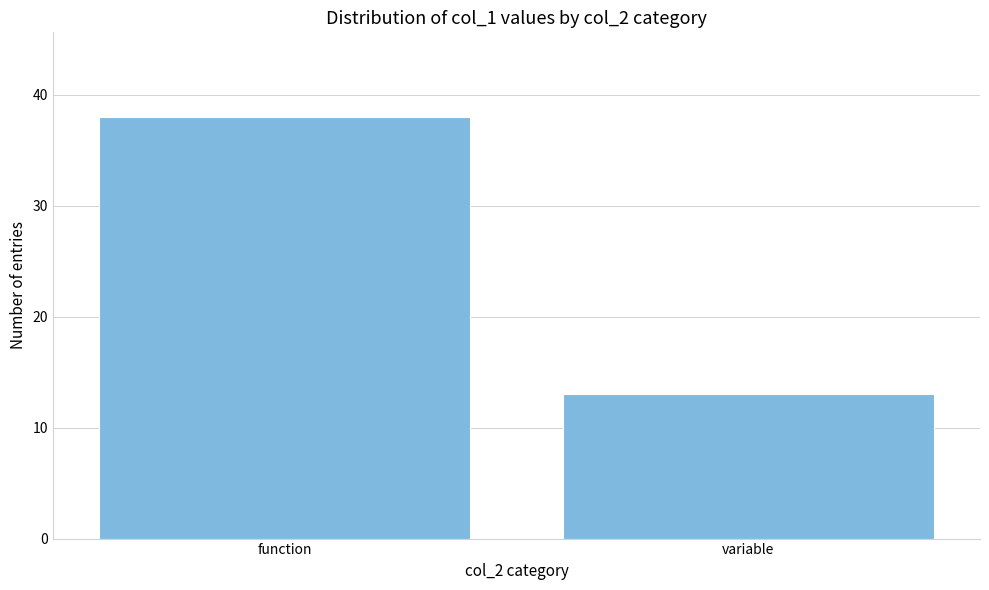

Reading right to left, extract all data points from this chart.

13	38